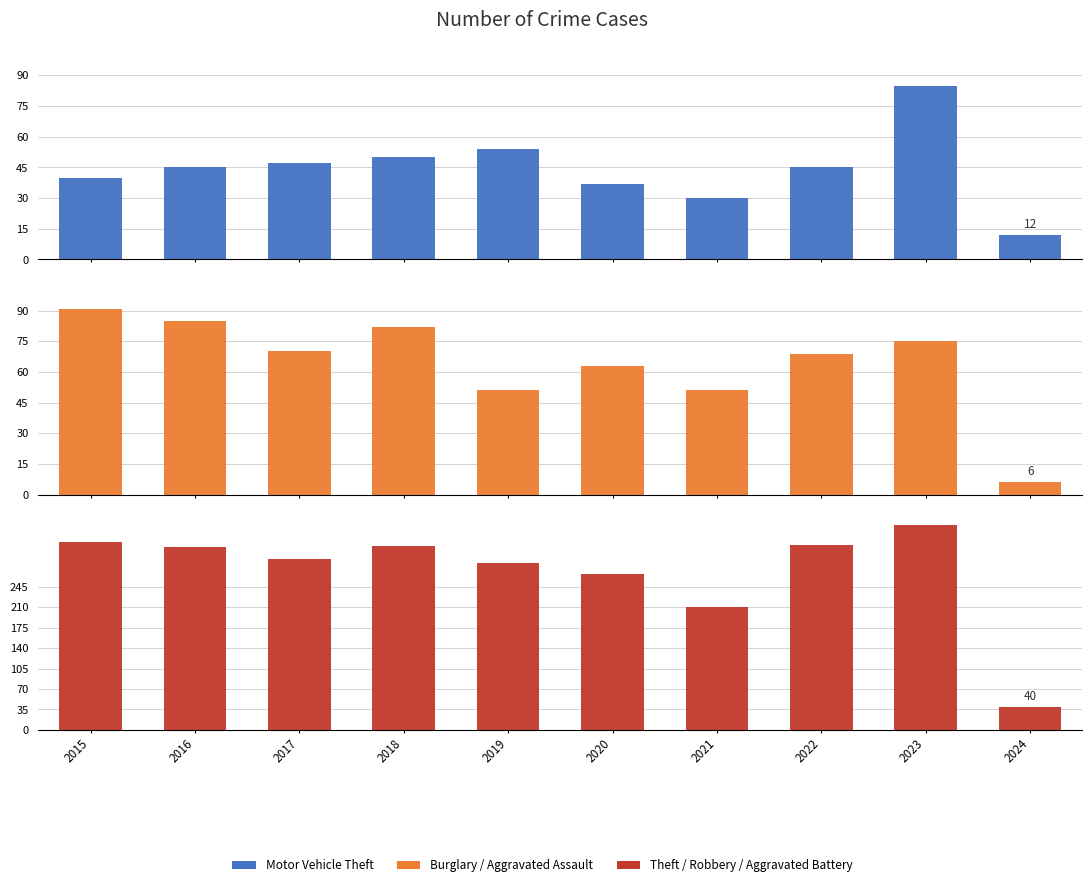

Which series has the largest range (max minus min)?

Theft